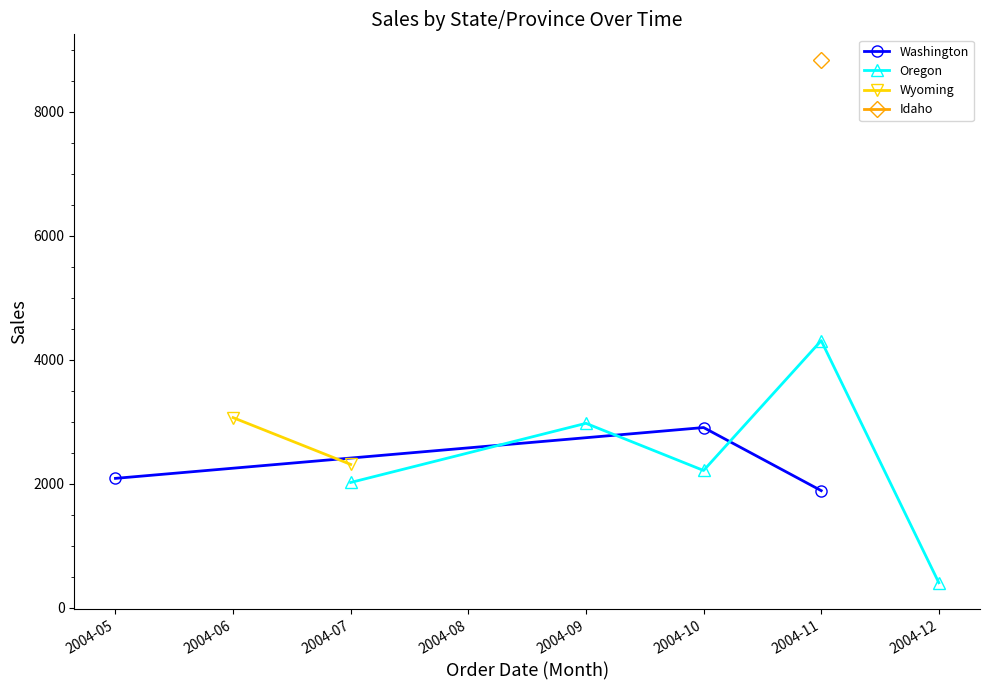

What is the lowest value of the Washington series?

1887.4